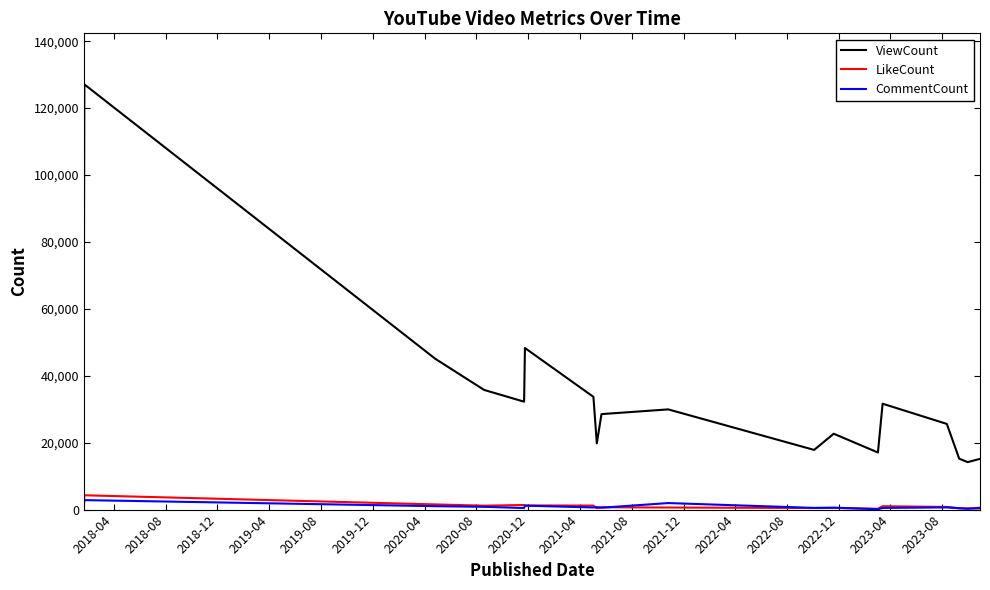

True or false: LikeCount and ViewCount intersect in this chart.

False